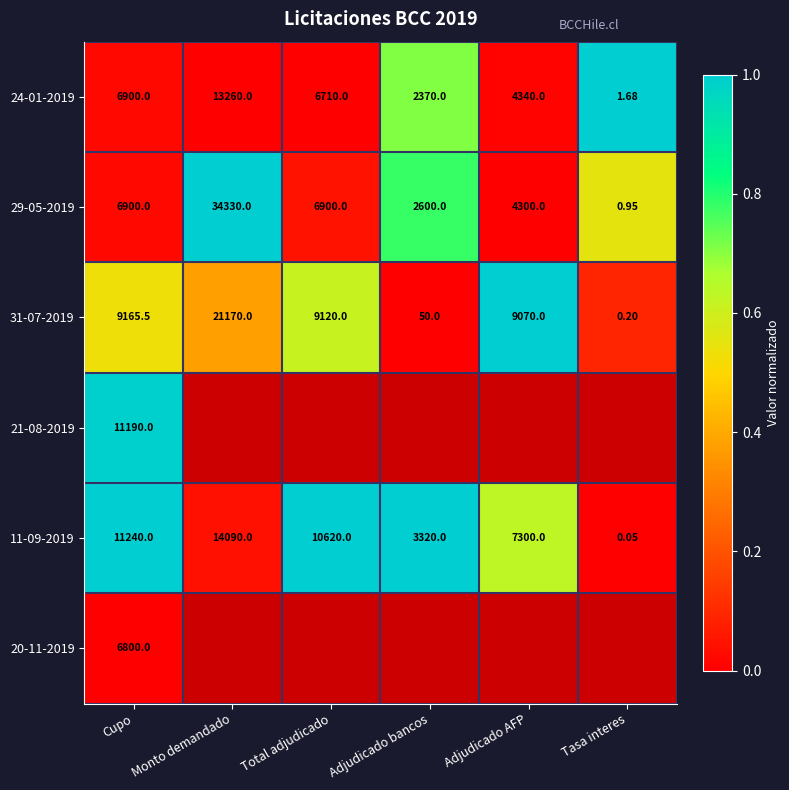

Between Monto demandado and Total adjudicado, which is larger?

Monto demandado